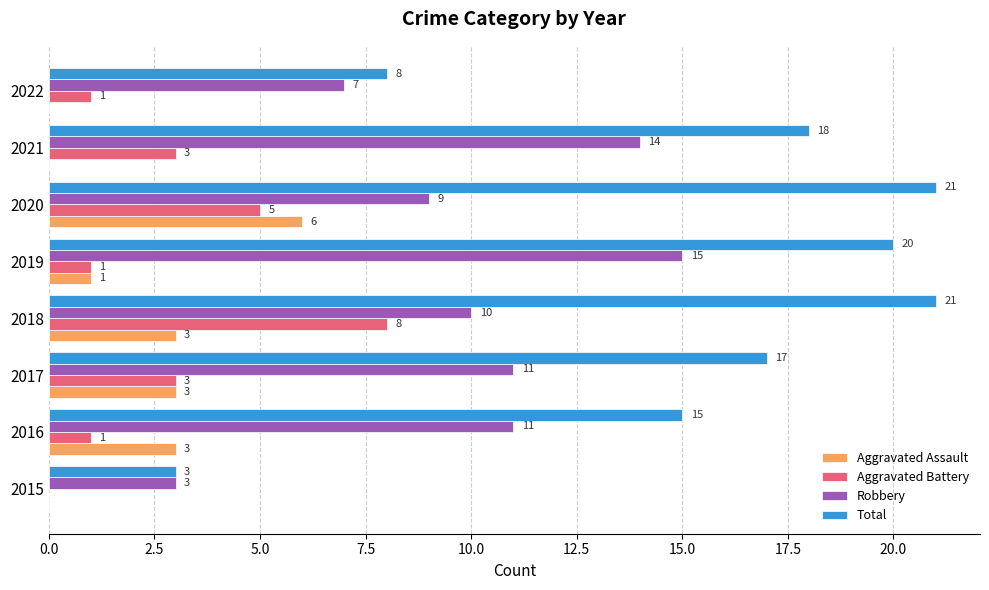

What are all the series names shown in the legend?

Aggravated Assault, Aggravated Battery, Robbery, Total